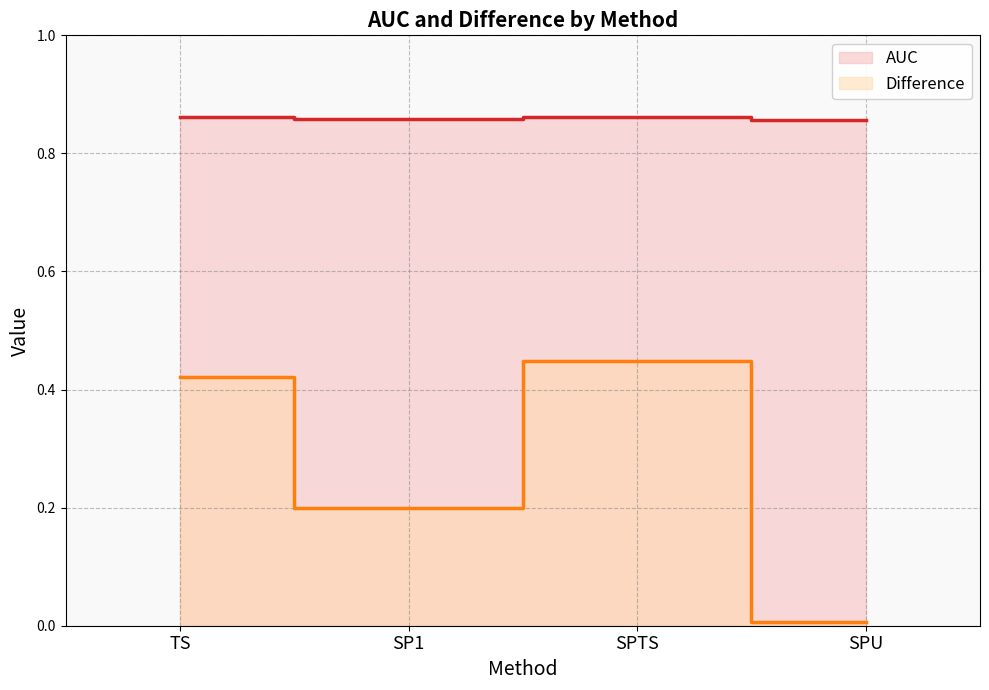

Which series has the largest range (max minus min)?

Difference